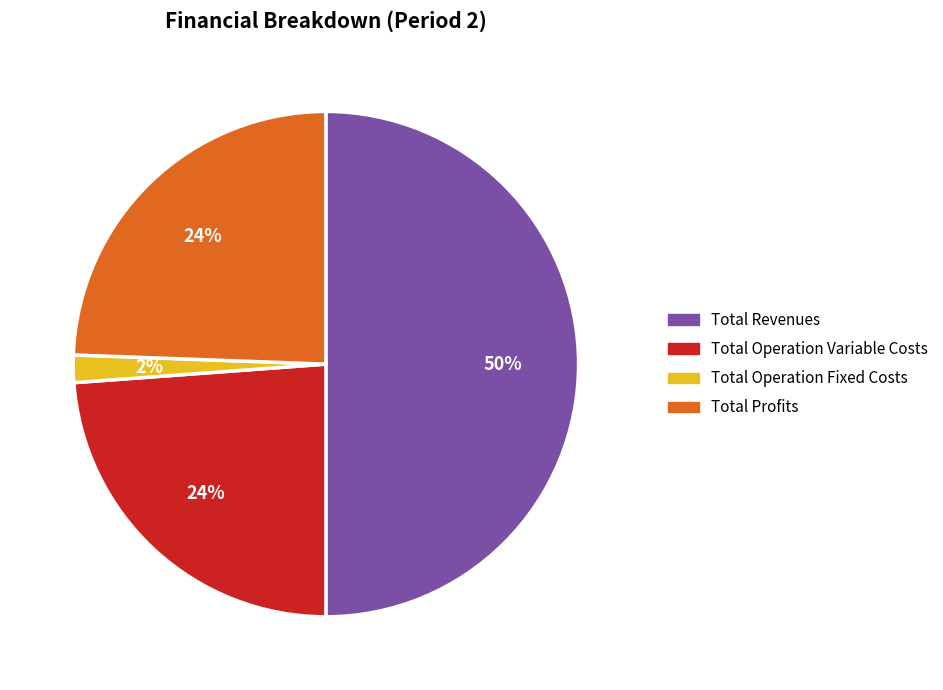

To the nearest percent, what is the difference between the largest and smallest slice percentages?

48%